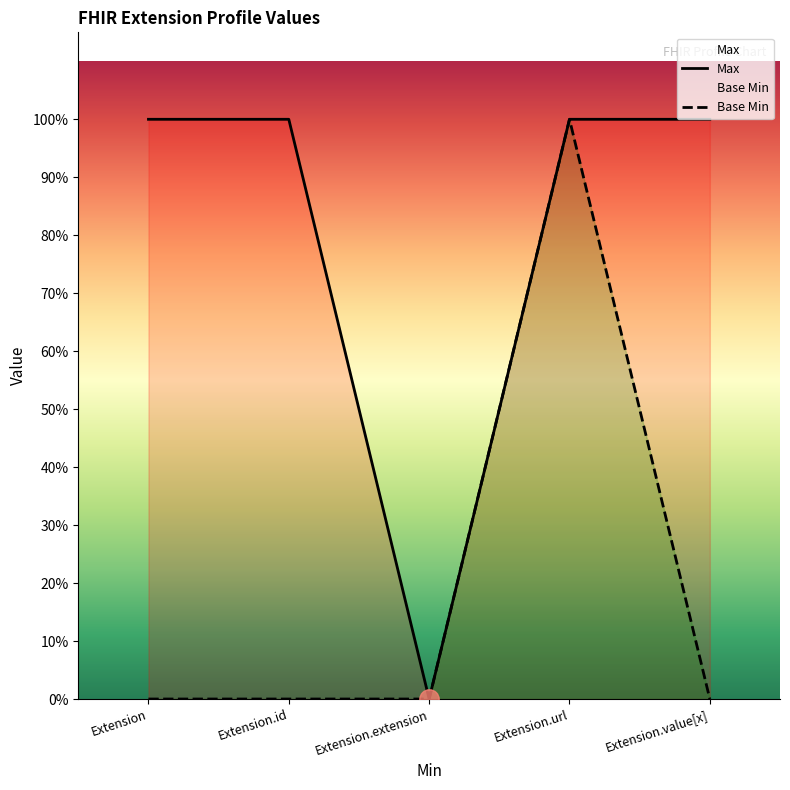

Rank the series by their maximum value, from lowest to highest.

Max, Base Min